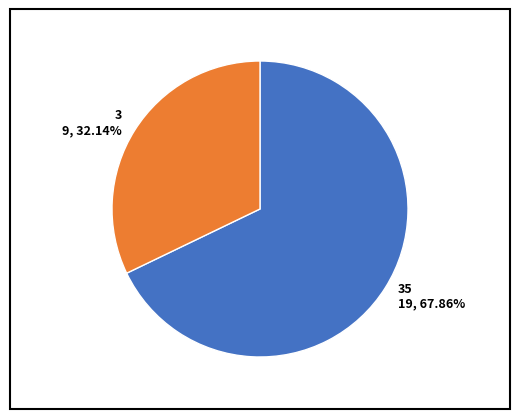

Approximately how many times larger is the value at 35 19, 67.86% compared to 3 9, 32.14%?

2.1